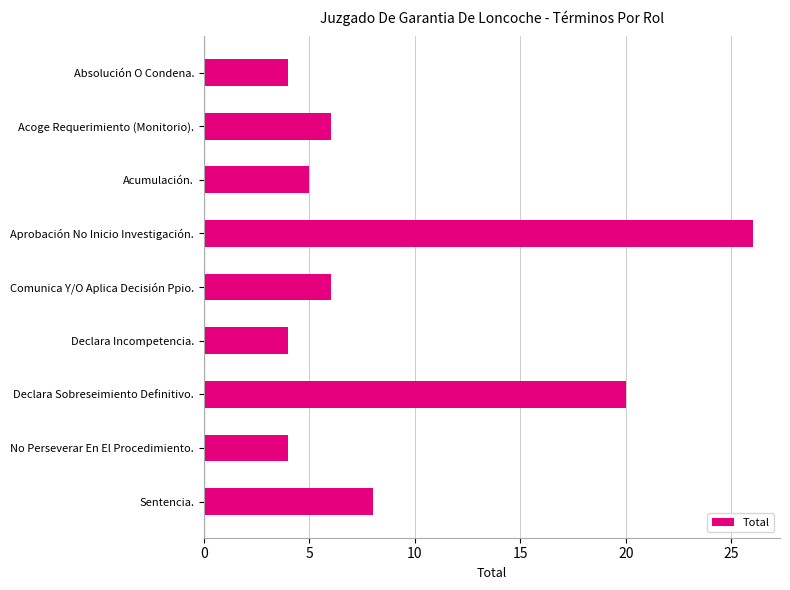

Does the chart contain stacked bars?

No